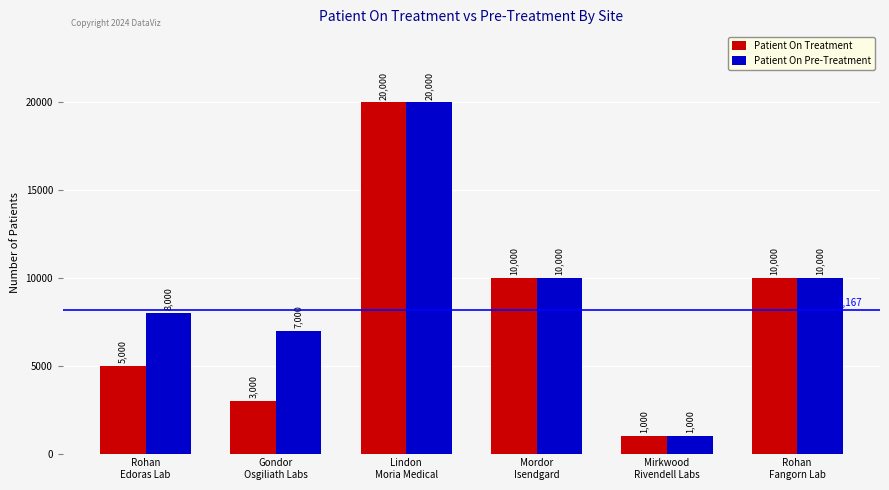

Are the bars horizontal?

No